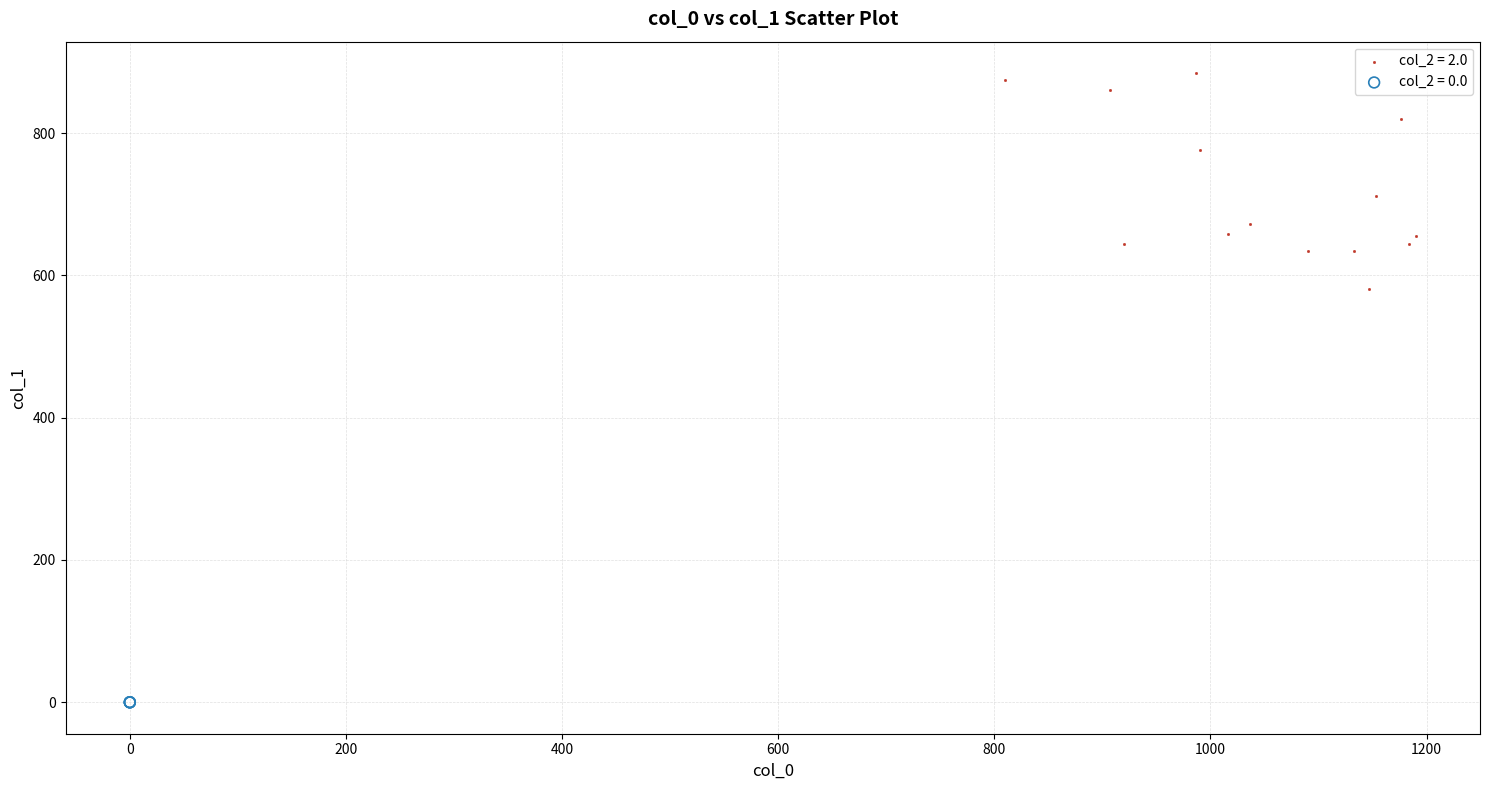

Which series contains the lowest Y value?

col_2 = 0.0